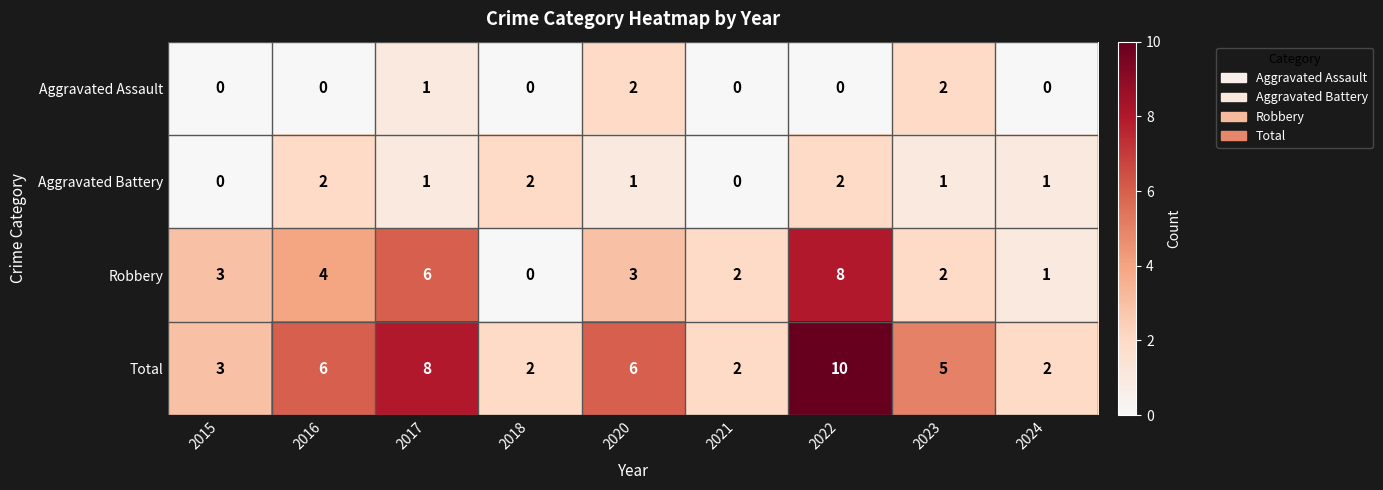

The Aggravated Assault series shows 3 at 2020. True or false?

False